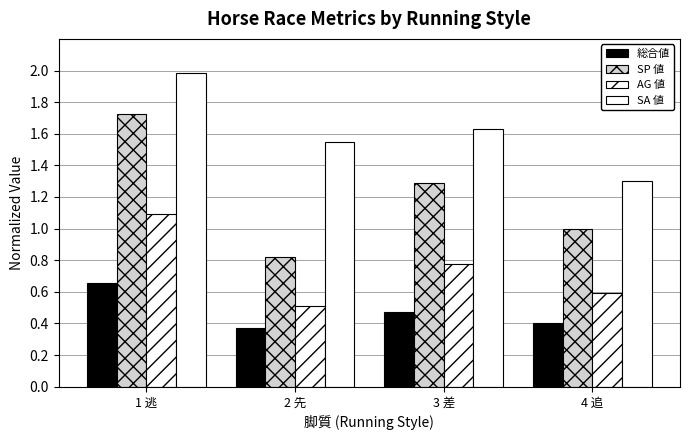

What is the average value of the SA 値 series?

1.6